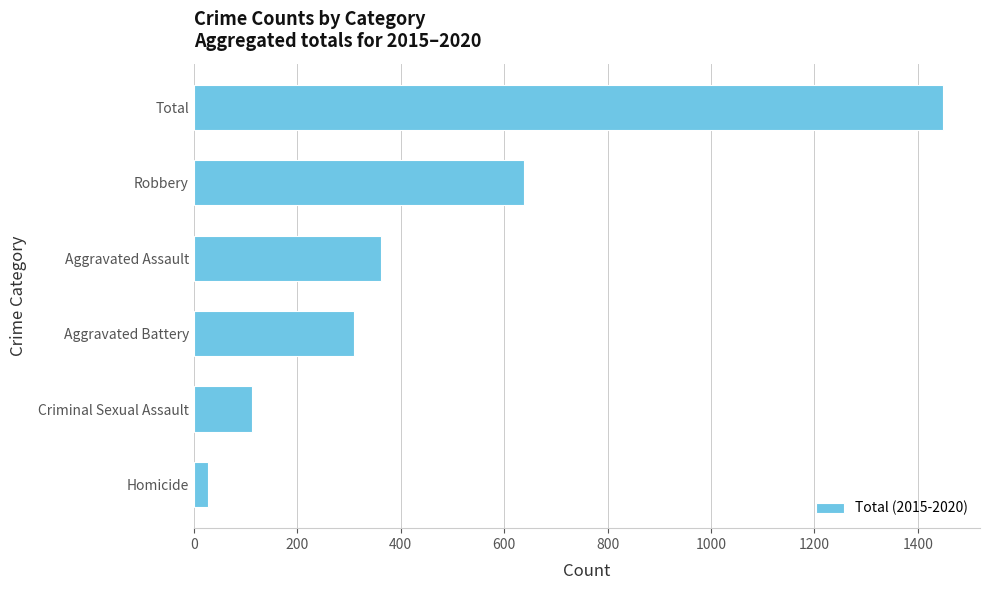

What is the difference between the values at Aggravated Battery and Robbery?

329